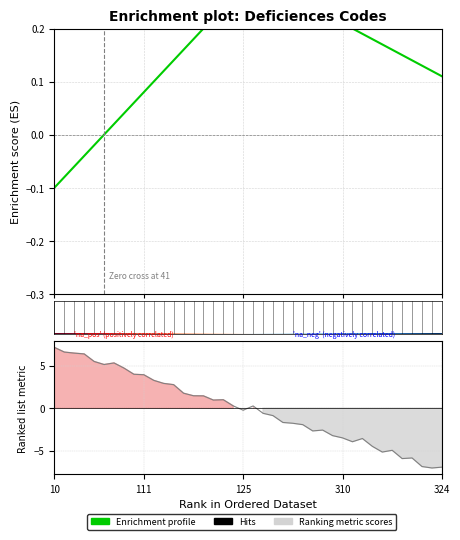

Does the chart have visible grid lines?

Yes